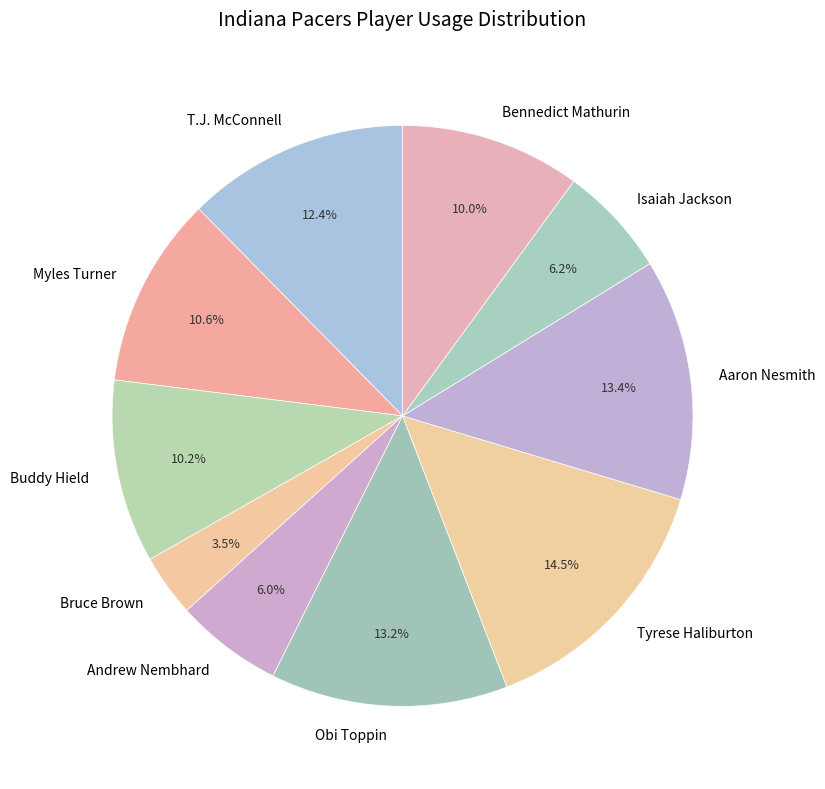

To the nearest percent, what portion does Isaiah Jackson represent?

6%